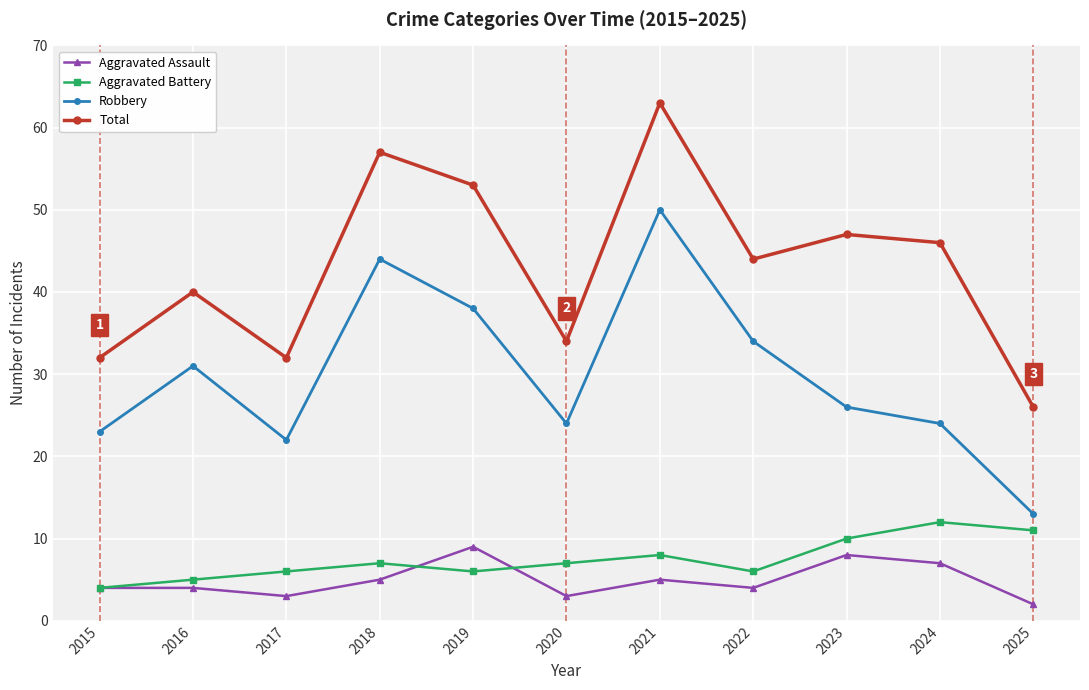

How many lines are shown in the chart?

4